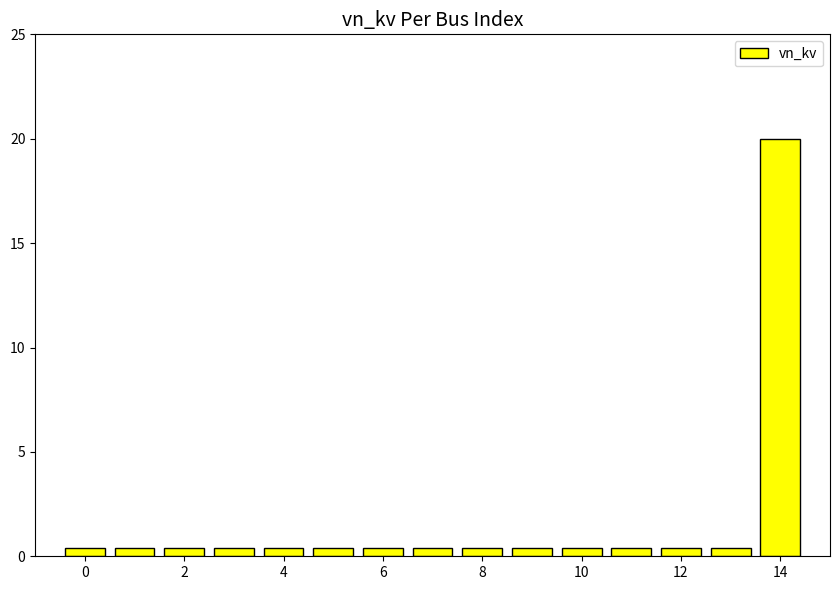

What is the greatest value displayed?

20.0